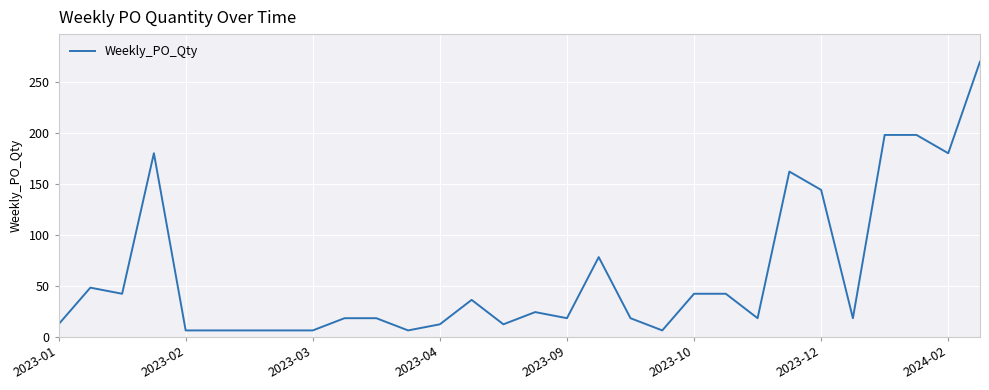

True or false: the data has more than 2 interior local peaks.

True